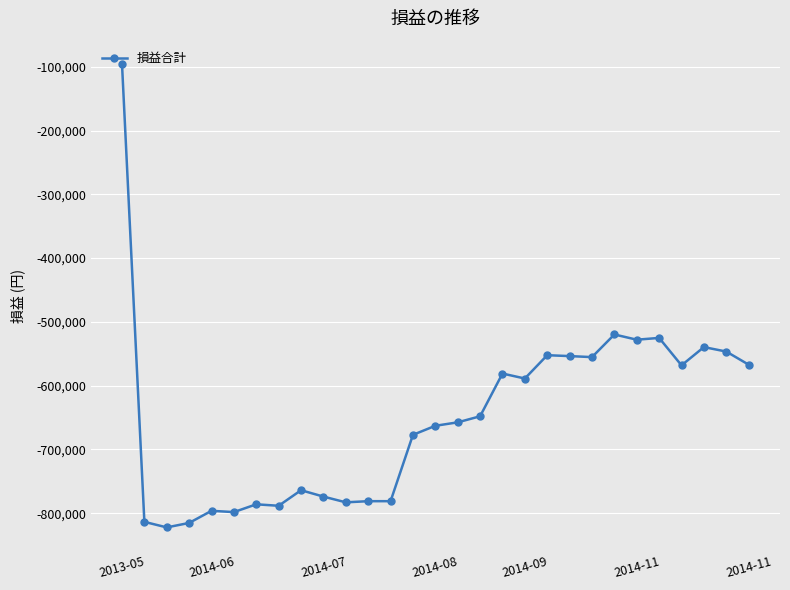

What is the value of the 22nd point from the left?

-555250